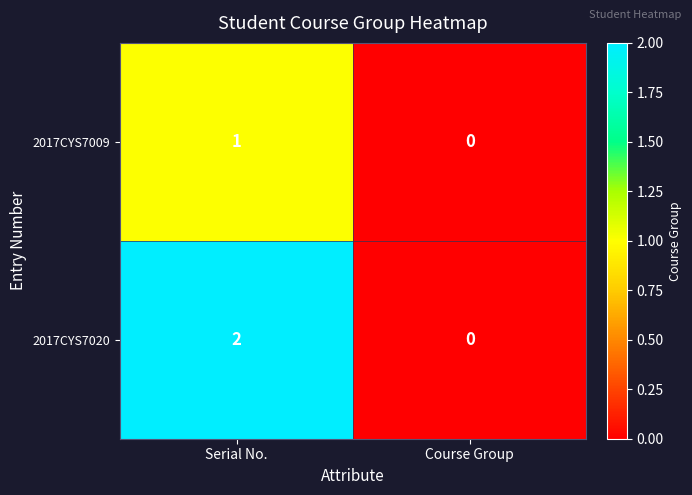

True or false: 2017CYS7020 has a value of 4 at Serial No..

False